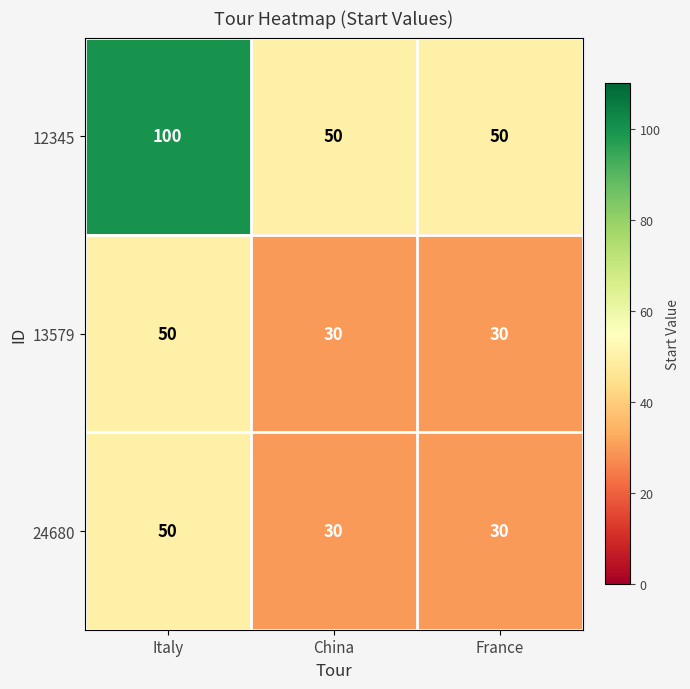

Reading right to left, transcribe all the data shown in this chart.

12345: France=50	China=50	Italy=100
13579: France=30	China=30	Italy=50
24680: France=30	China=30	Italy=50